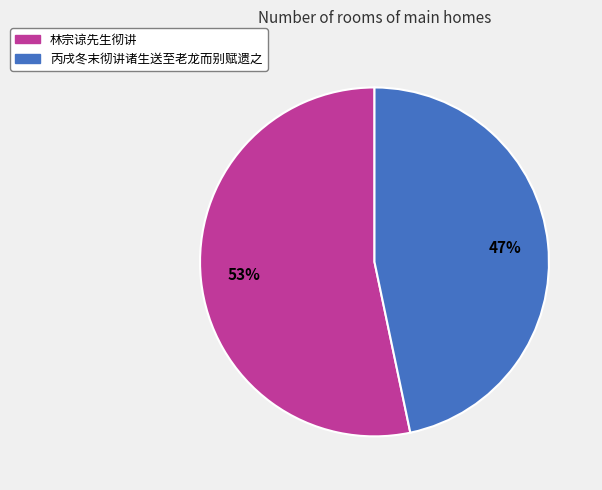

True or false: 丙戌冬末彻讲诸生送至老龙而别赋遗之 accounts for 47% of the total.

True